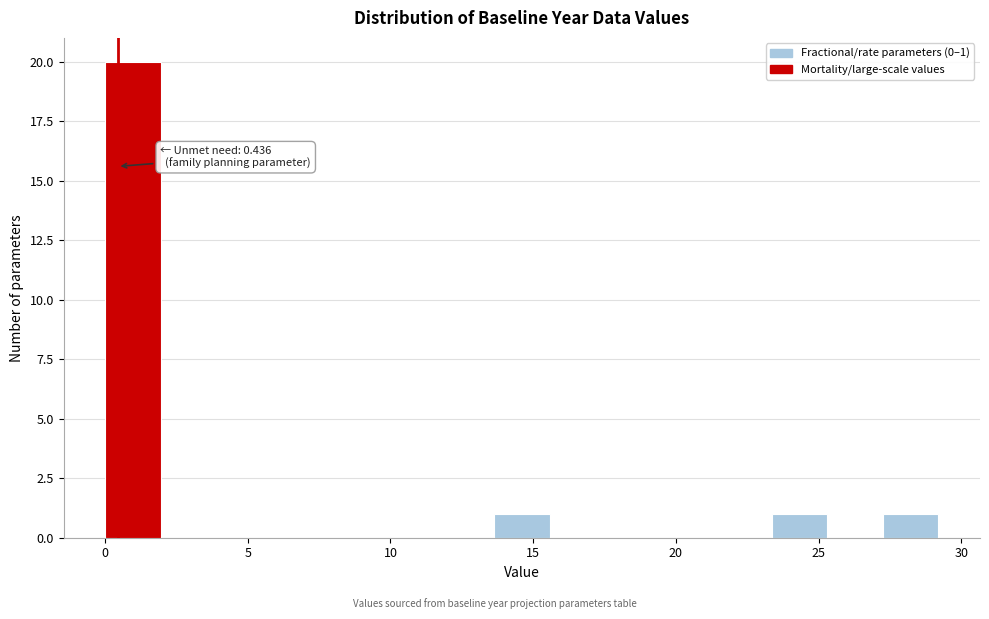

Around what value on the x-axis is the tallest bar? Give the approximate position of its centre, as read against the axis.

1.0